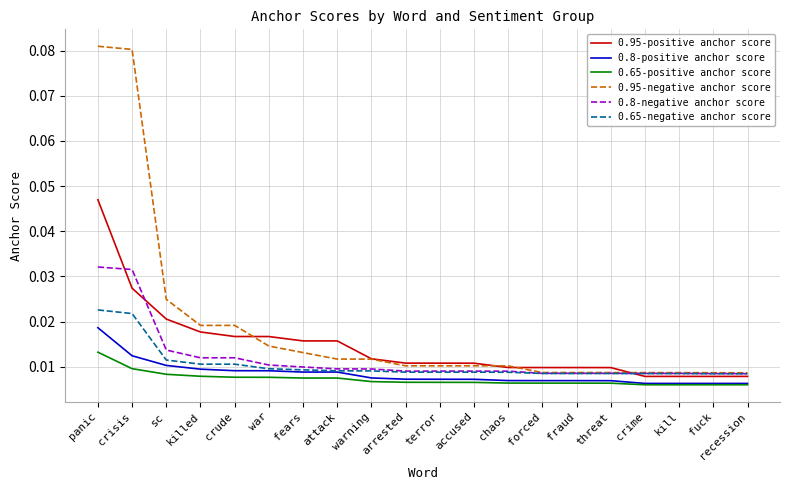

How many categories are shown in the chart?

20